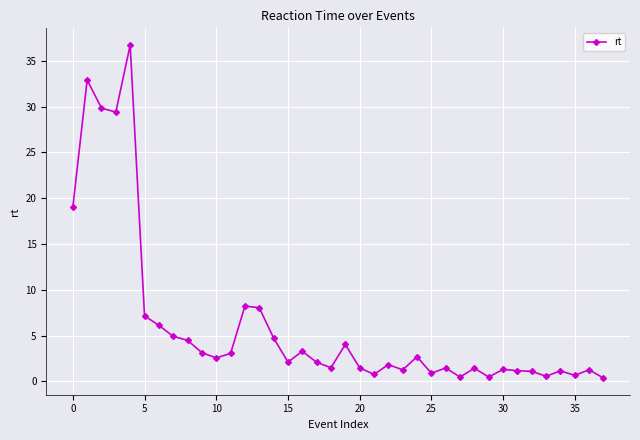

What is the value of the 35th point from the left?

1.2